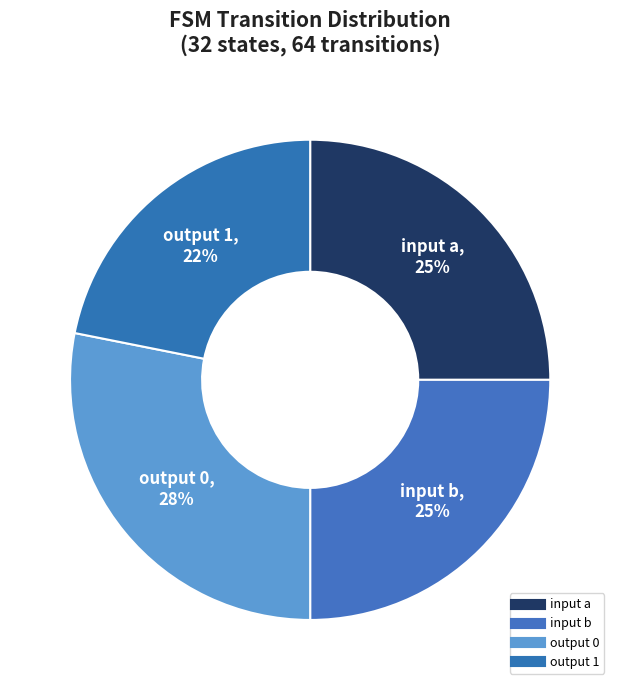

How many segments does this pie chart have?

4